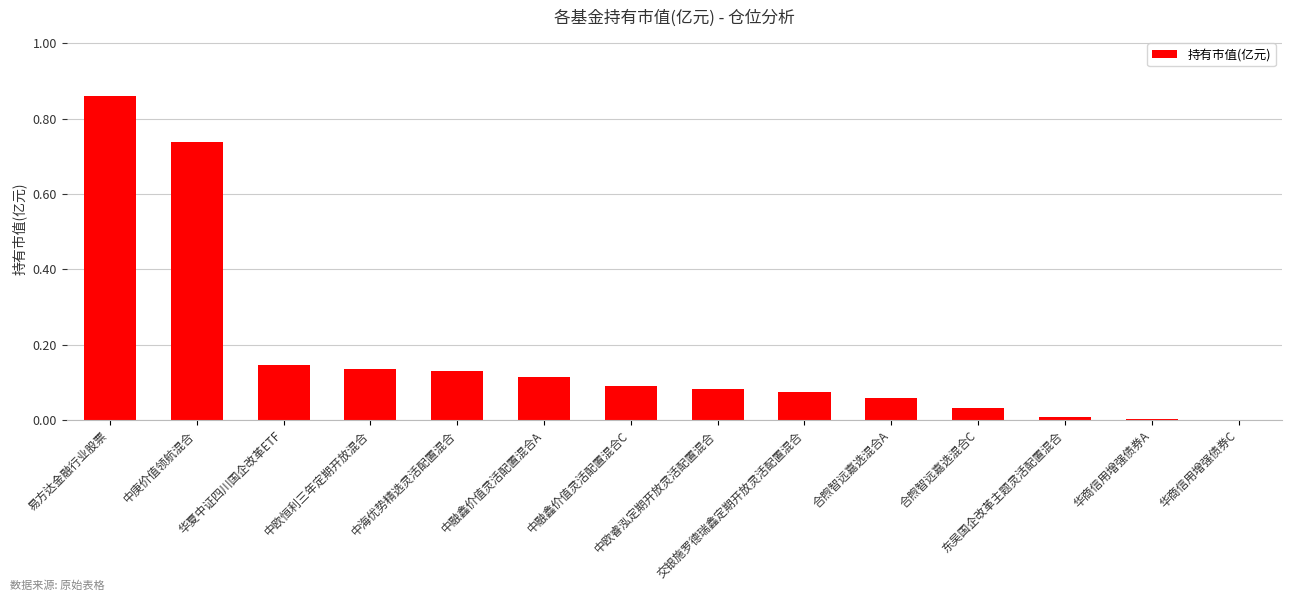

What is the sum of all values?

2.5